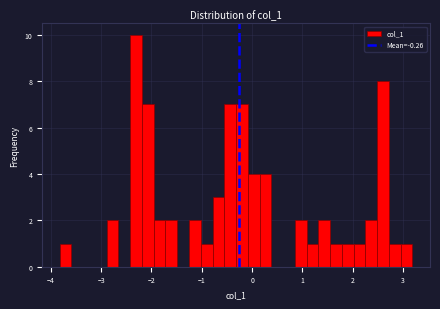

Read against the x-axis, roughly where is the centre of the tallest bar?

-2.3